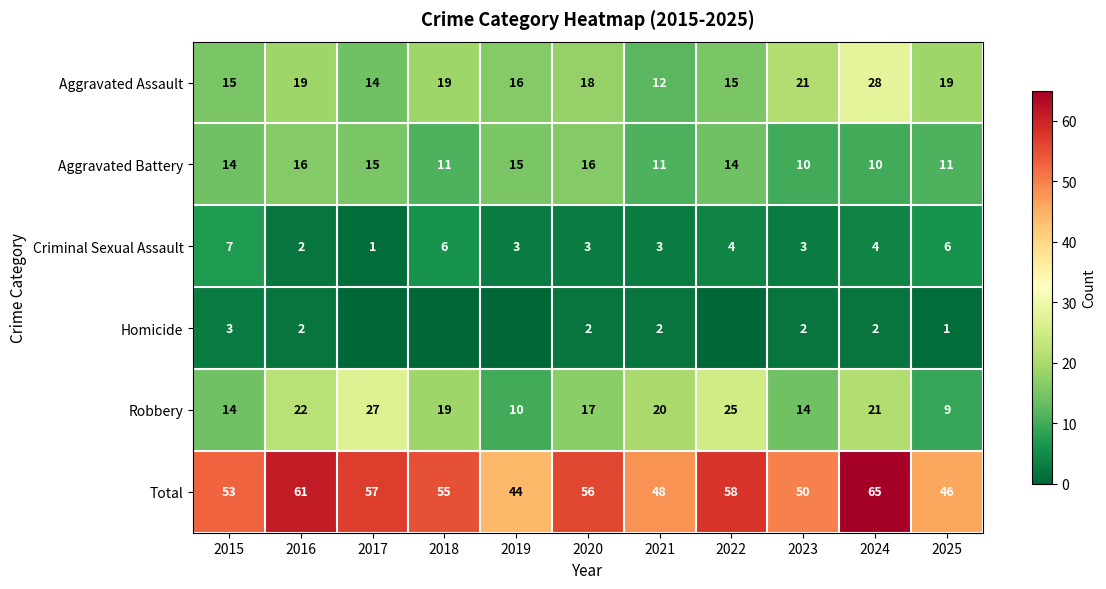

What is the spread (max minus min) of values at 2023?

48